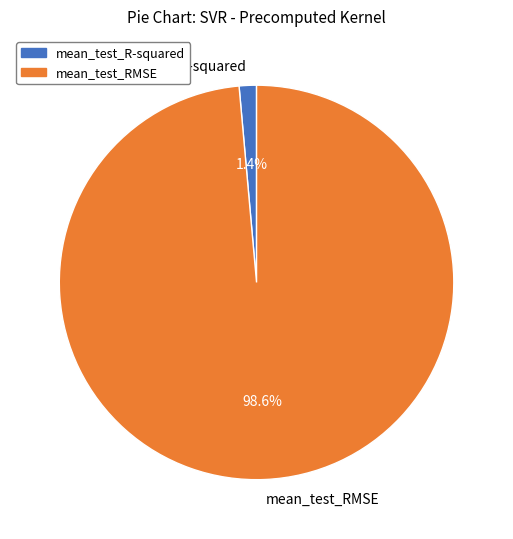

Does mean_test_RMSE represent more than half of the total?

Yes